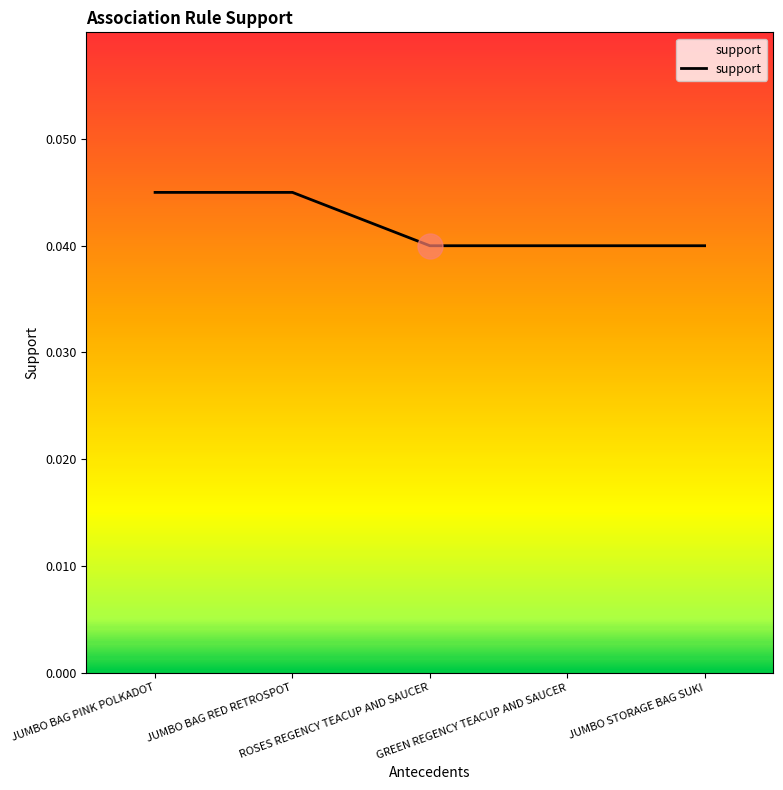

Does the chart have visible grid lines?

No